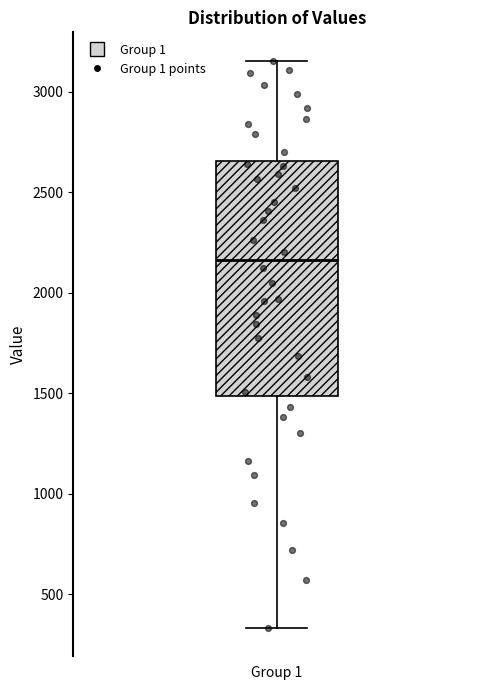

Transcribe this box plot: give where the median line is, the range the box spans, and where the two whiskers end, as read against the y-axis. The values are not printed on the chart, so give them approximately, as read against the axis.

median 2150, box 1500 to 2650, whiskers 350 to 3150